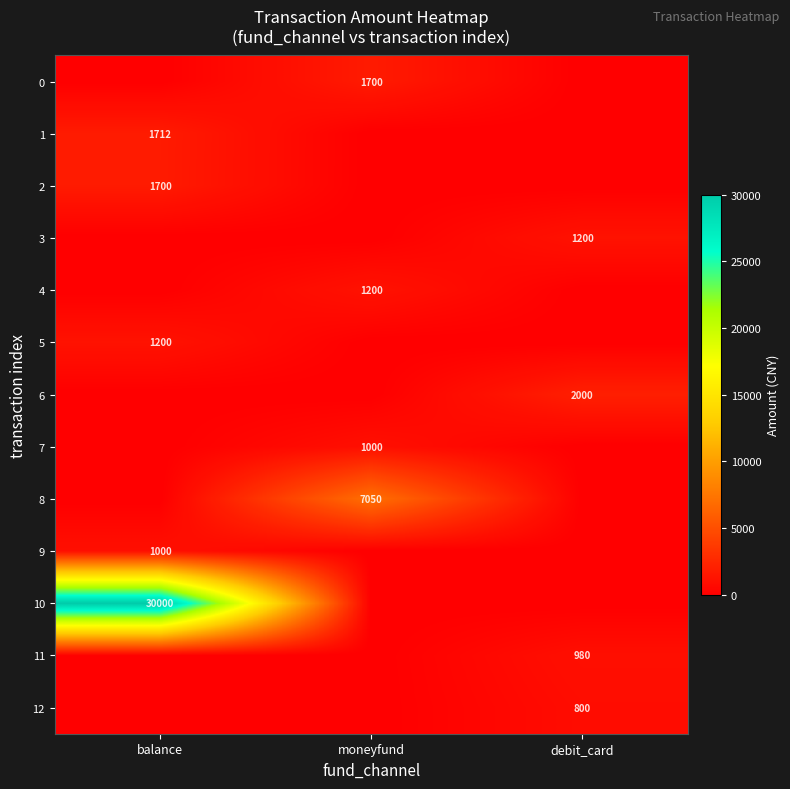

The value of 7 at moneyfund is 1000. True or false?

True